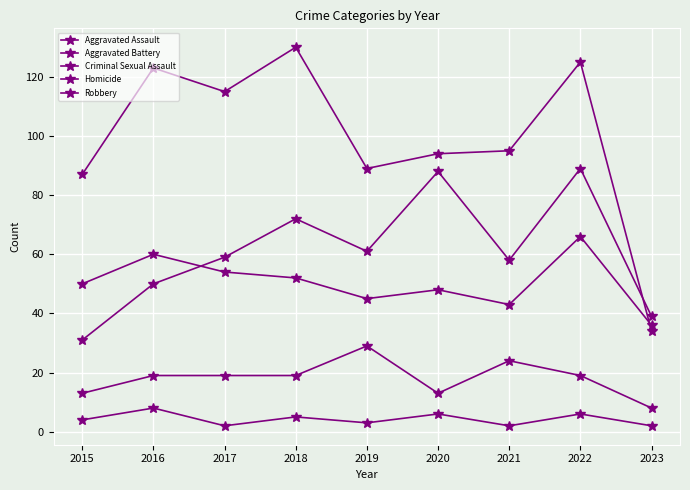

Reading left to right, transcribe all the data shown in this chart.

Aggravated Assault: 2015=31	2016=50	2017=59	2018=72	2019=61	2020=88	2021=58	2022=89	2023=39
Aggravated Battery: 2015=50	2016=60	2017=54	2018=52	2019=45	2020=48	2021=43	2022=66	2023=36
Criminal Sexual Assault: 2015=13	2016=19	2017=19	2018=19	2019=29	2020=13	2021=24	2022=19	2023=8
Homicide: 2015=4	2016=8	2017=2	2018=5	2019=3	2020=6	2021=2	2022=6	2023=2
Robbery: 2015=87	2016=123	2017=115	2018=130	2019=89	2020=94	2021=95	2022=125	2023=34